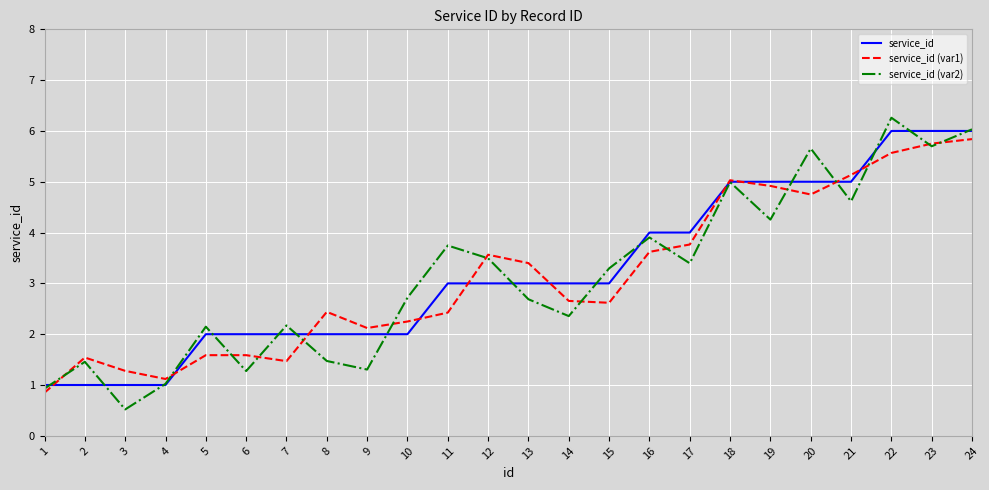

True or false: service_id (var1) has a value of 3.6 at 16.

True